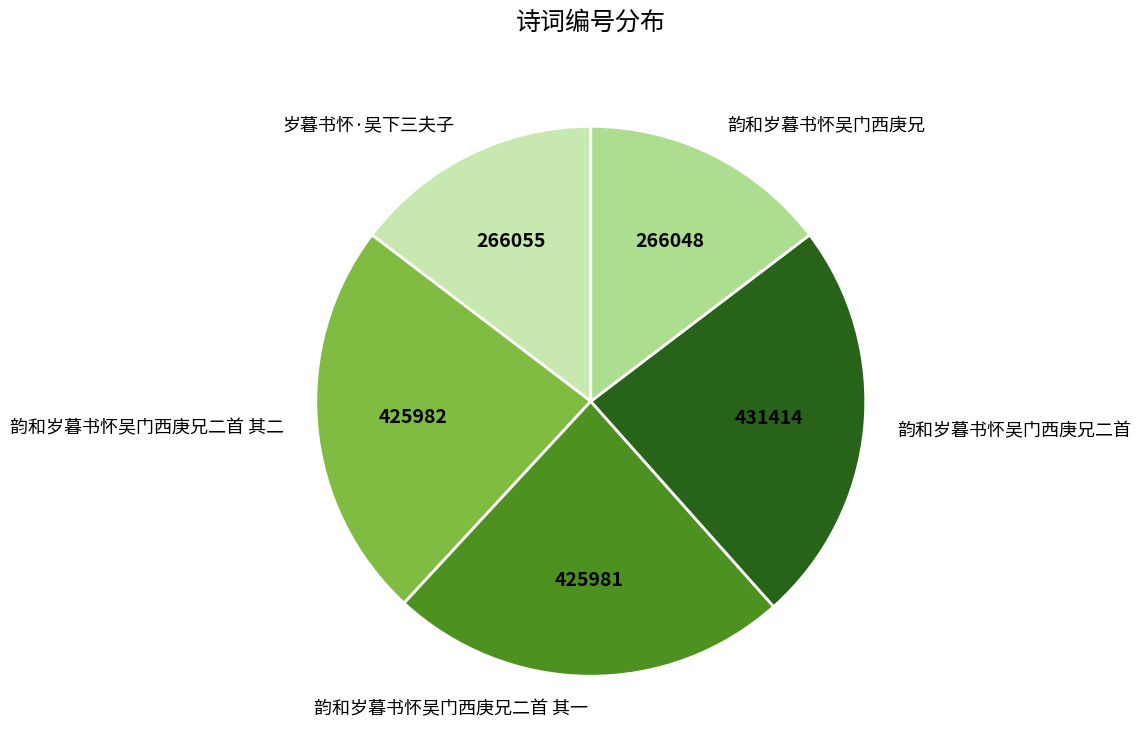

Combined, do 韵和岁暮书怀吴门西庚兄二首 and 韵和岁暮书怀吴门西庚兄二首 其二 account for over 50%?

No